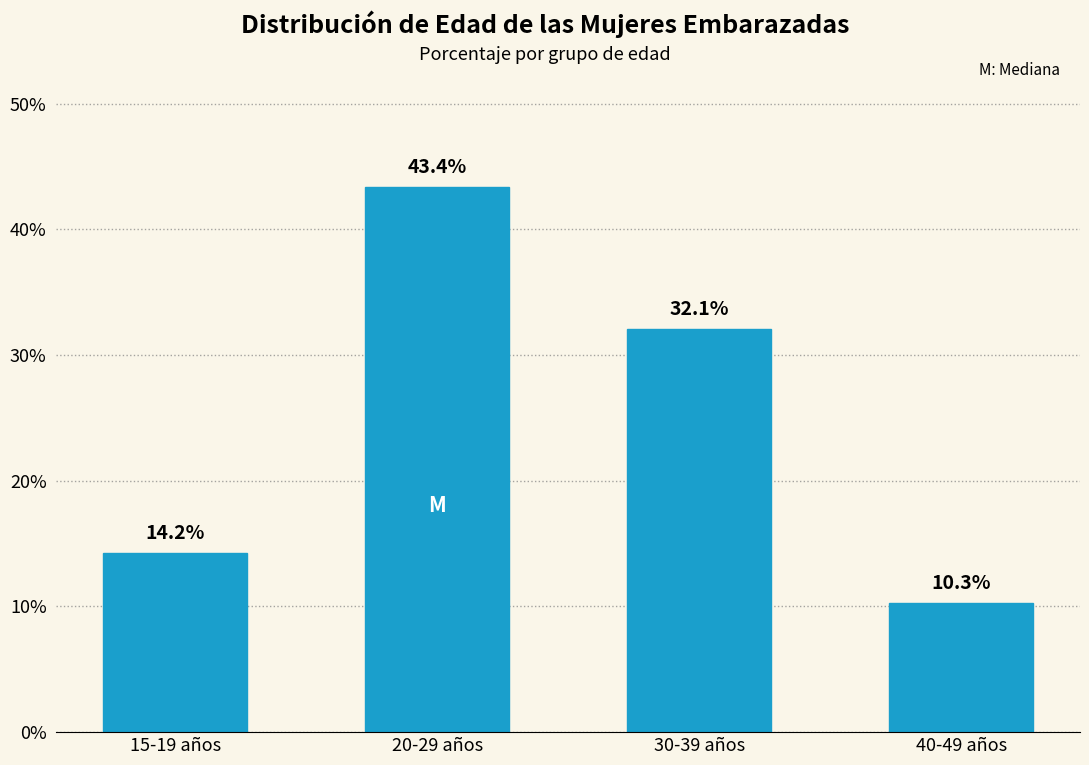

Does the chart contain any negative values?

No